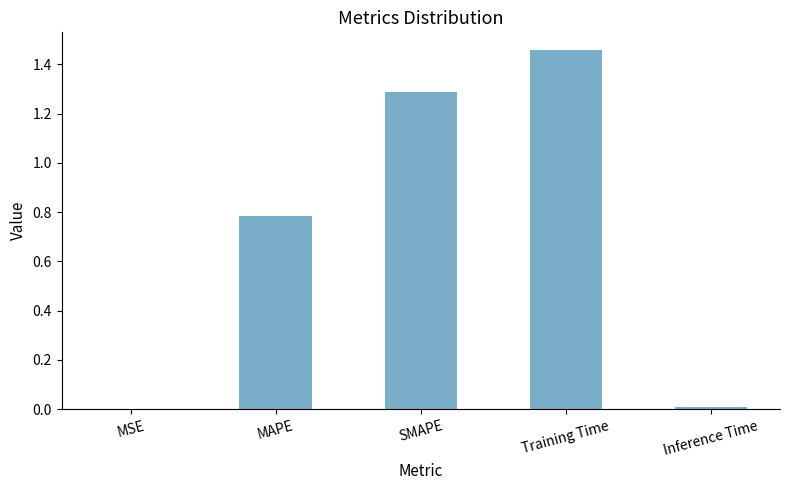

Between SMAPE and MAPE, which is larger?

SMAPE